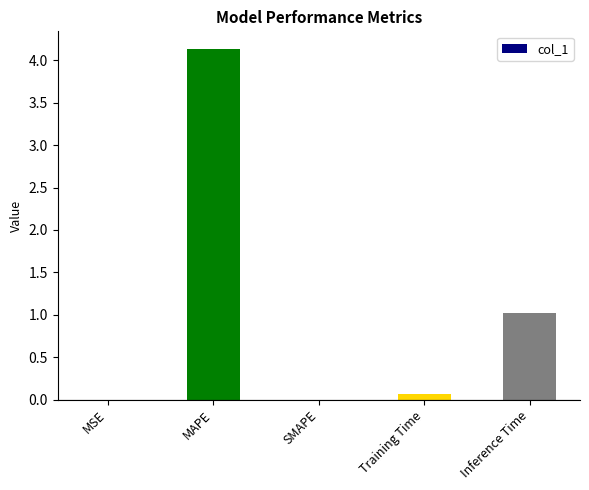

At which label is the value closest to 2?

Inference Time